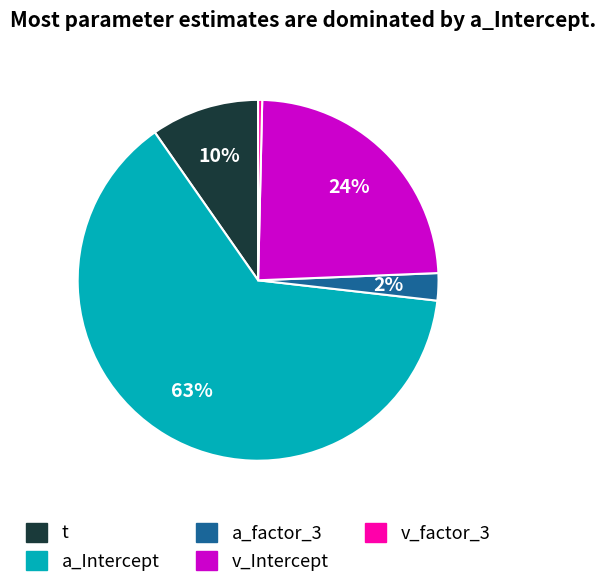

Which category accounts for the majority?

a_Intercept